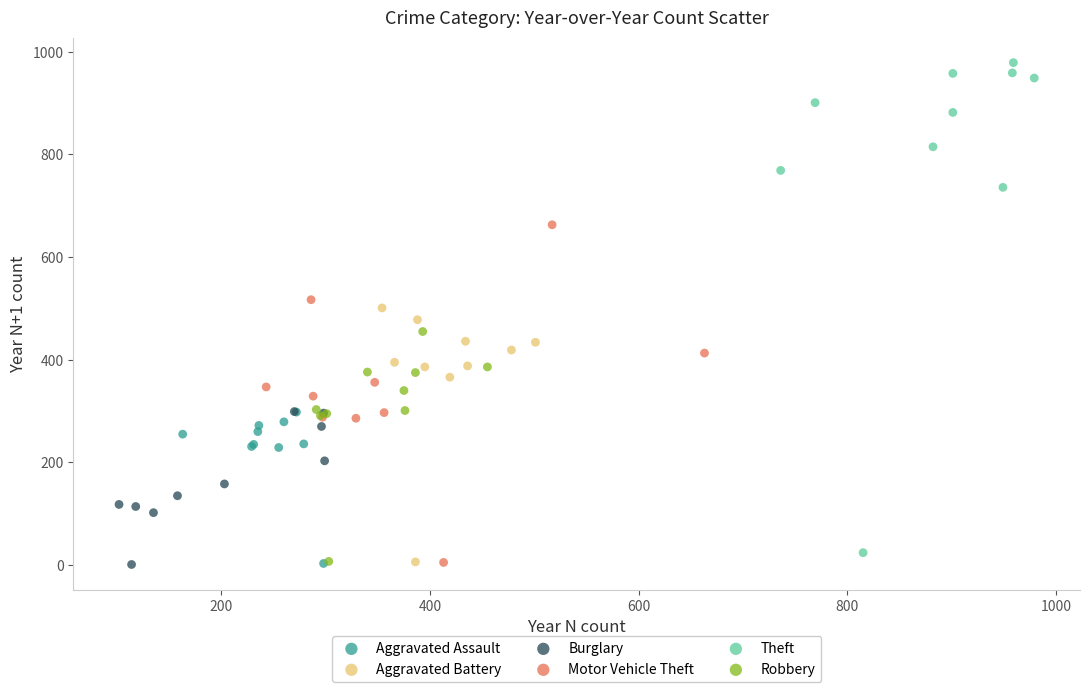

Which series has the largest Y range (max minus min)?

Theft